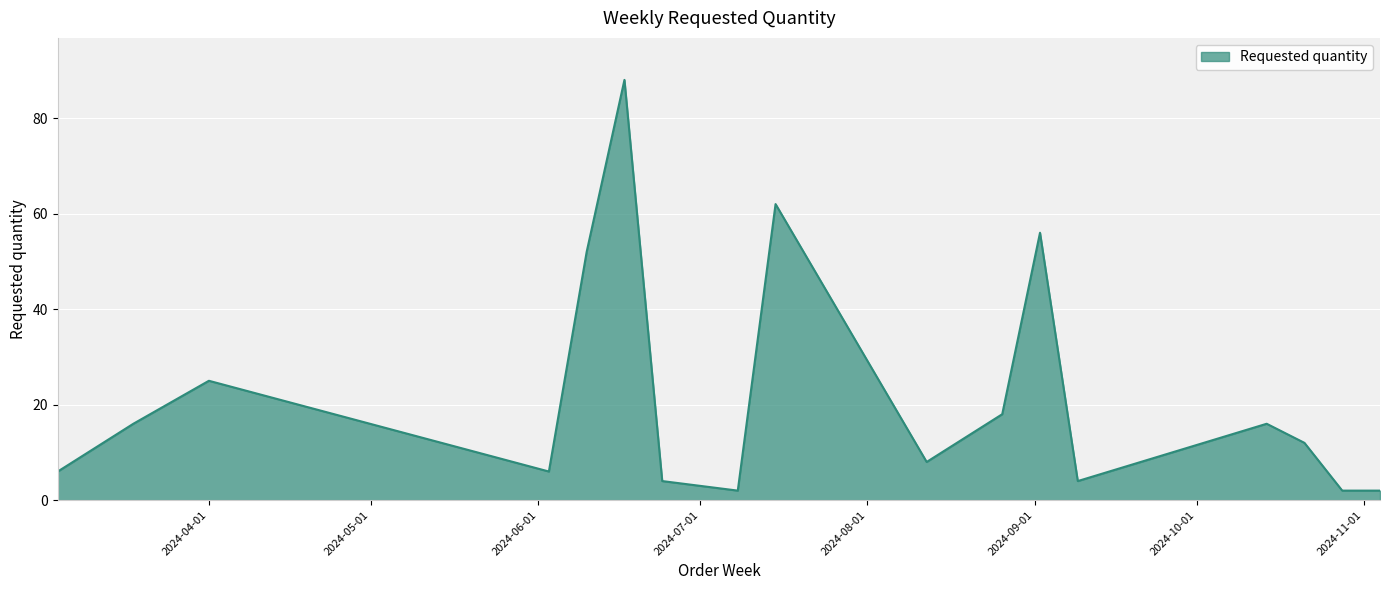

What is the maximum value shown in the chart?

88